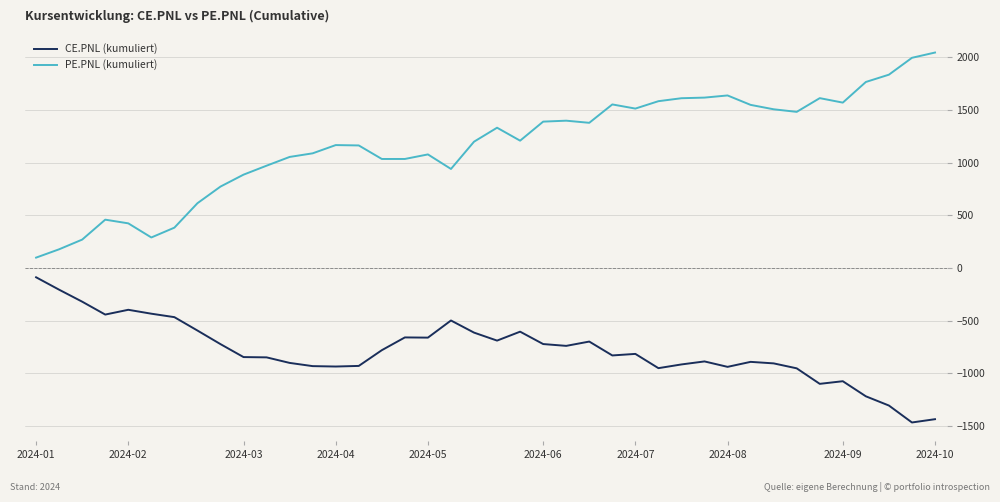

In CE.PNL (kumuliert), how many points are lower than both neighbors (excluding endpoints)?

10